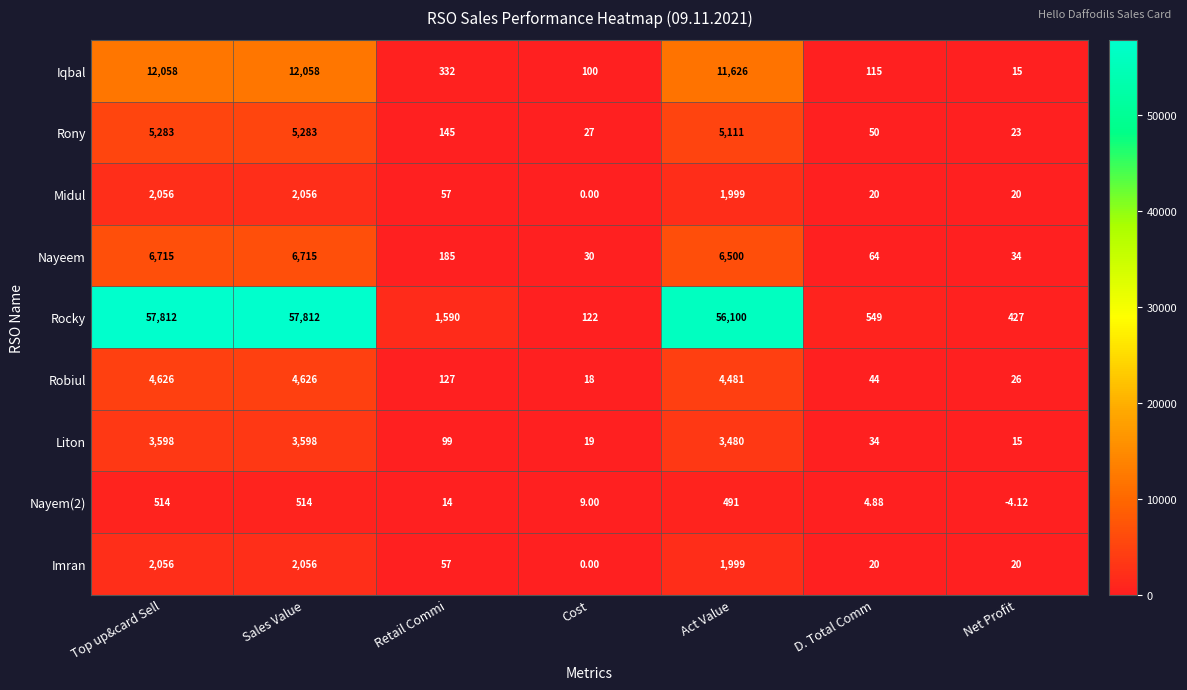

What is the spread (max minus min) of values at Act Value?

55609.0